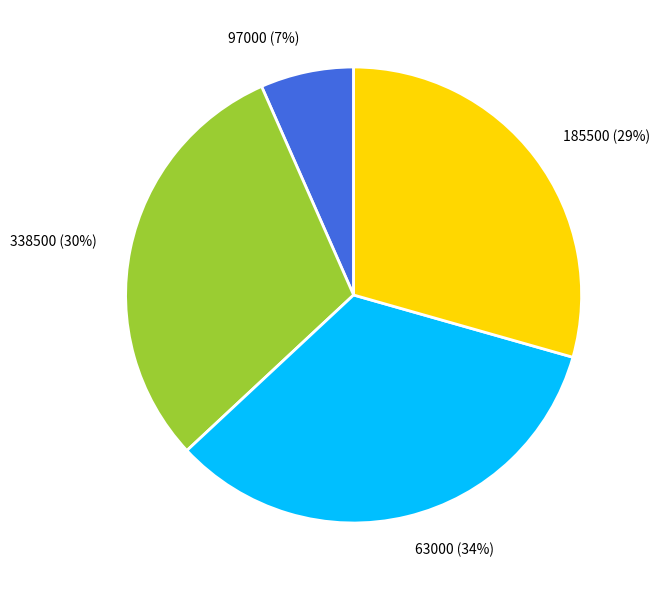

Is 63000 the majority of the pie?

No